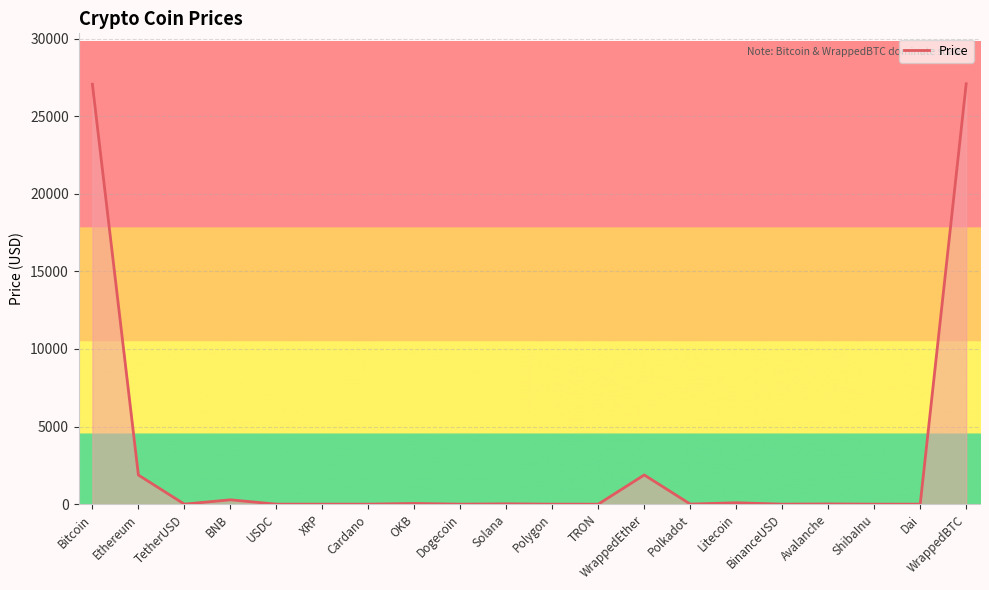

Which has a higher value, Avalanche or Bitcoin?

Bitcoin